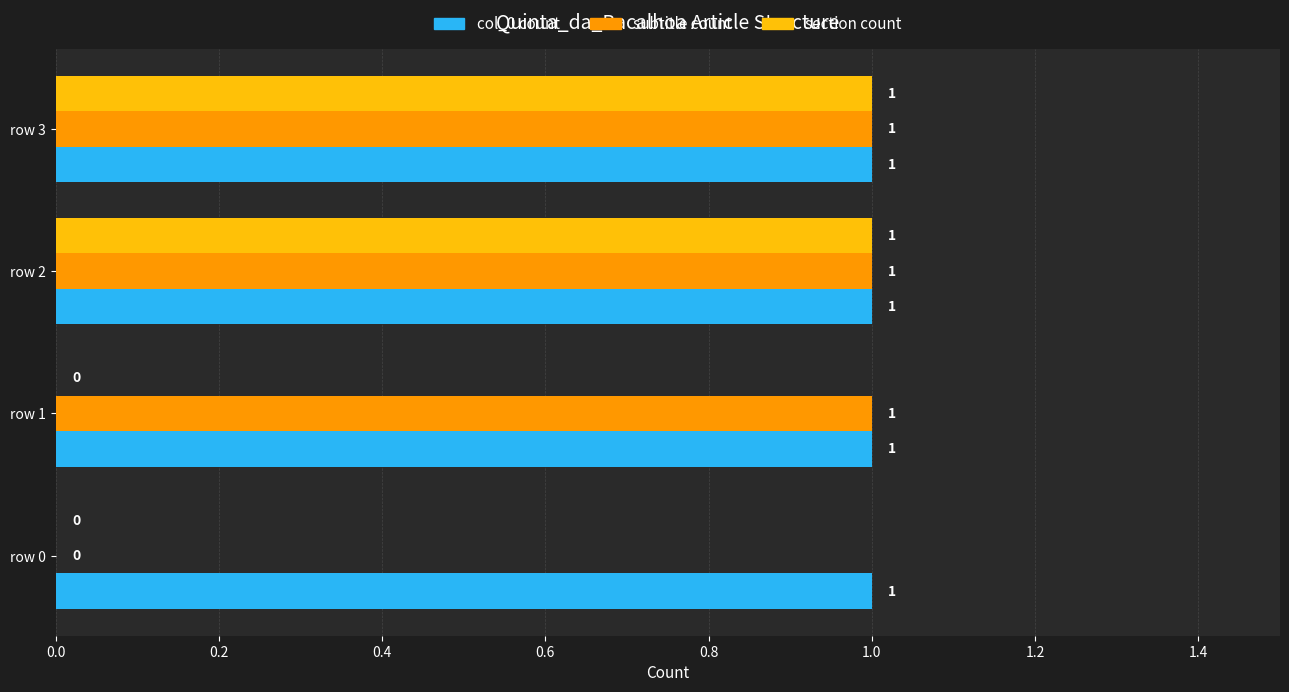

Between row 1 and row 2, which series saw the biggest shift?

section count